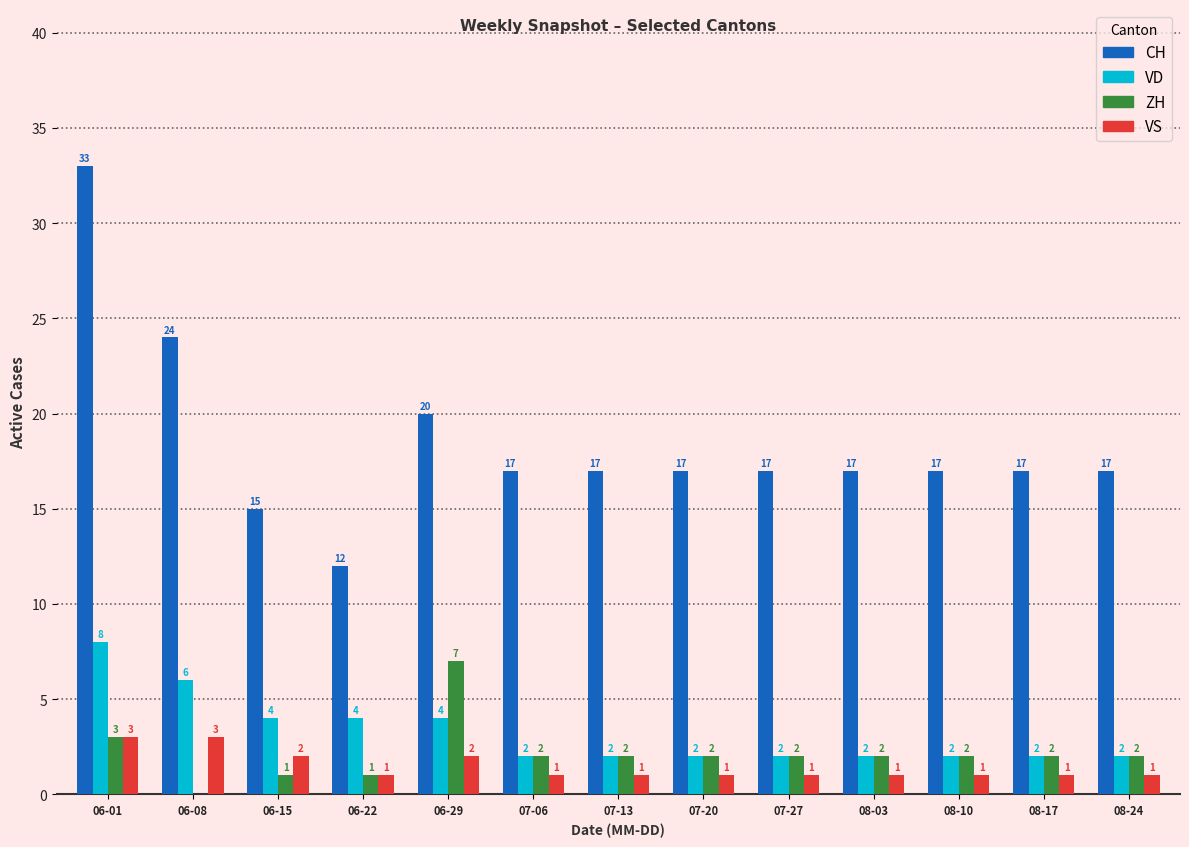

Is the value of ZH at 08-17 greater than the value of CH at 08-17?

No